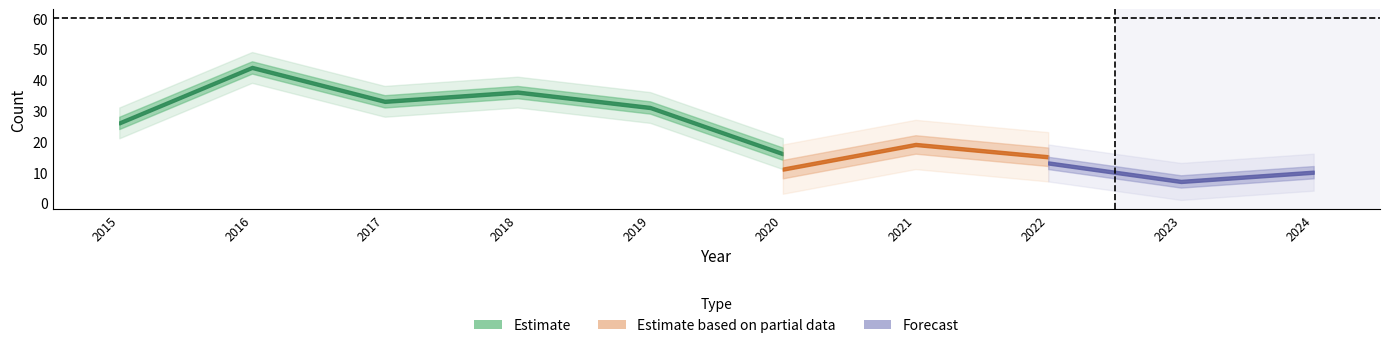

The value of Robbery at 2022 is 24. True or false?

False